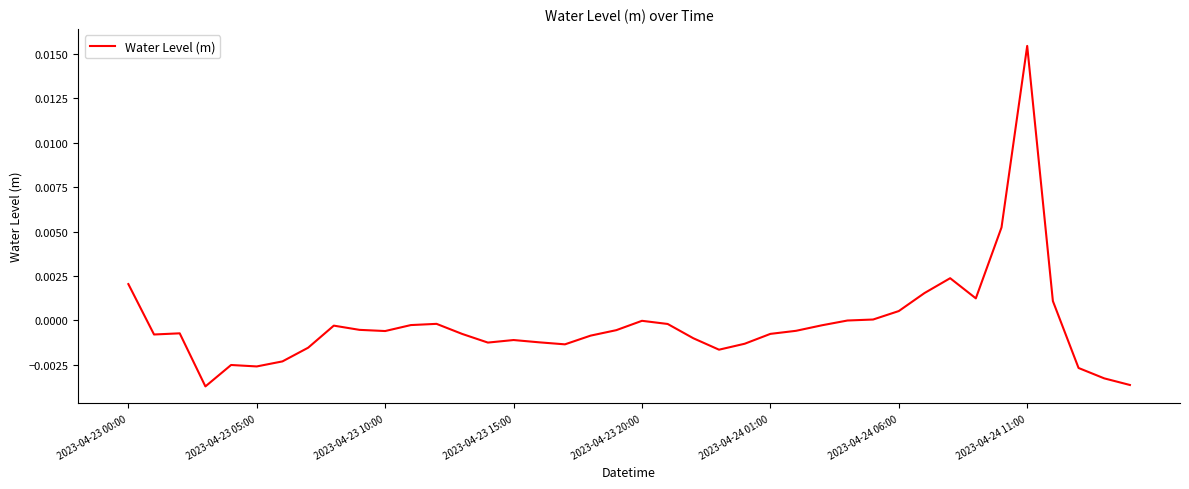

Does the chart display data point markers on the line(s)?

No